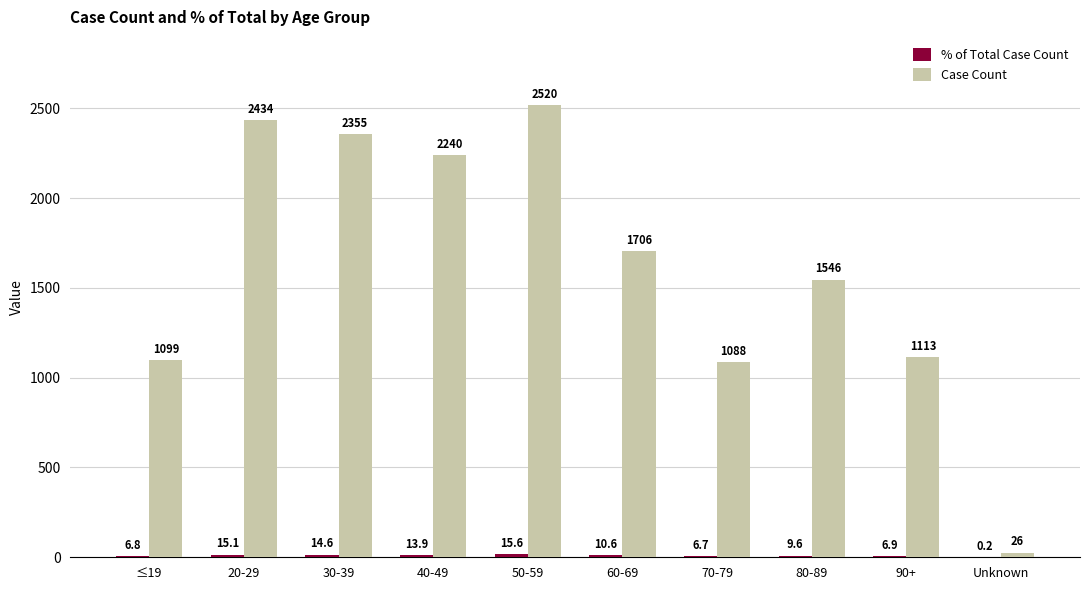

The Case Count series shows 2240.0 at 40-49. True or false?

True